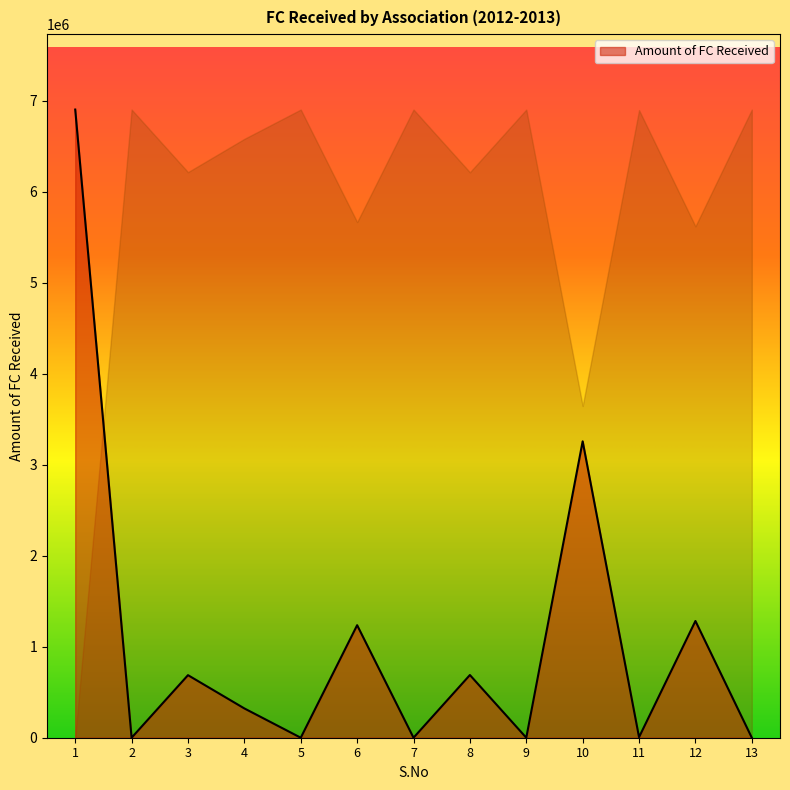

What is the sum of all values?

14389900.3